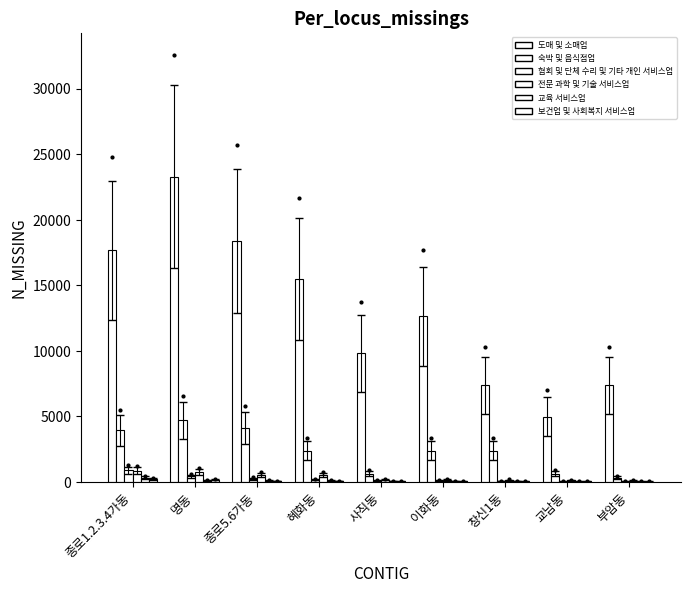

Reading left to right, transcribe all the data shown in this chart.

도매 및 소매업: 17686	23293	18373	15473	9823	12641	7366	4992	7366
숙박 및 음식점업: 3941	4697	4130	2405	641	2405	2405	641	344
협회 및 단체 수리 및 기타 개인 서비스업: 911	438	252	169	110	93	71	57	51
전문 과학 및 기술 서비스업: 861	764	543	531	172	151	141	138	111
교육 서비스업: 339	132	105	102	70	62	61	59	55
보건업 및 사회복지 서비스업: 221	191	77	73	57	55	50	48	41